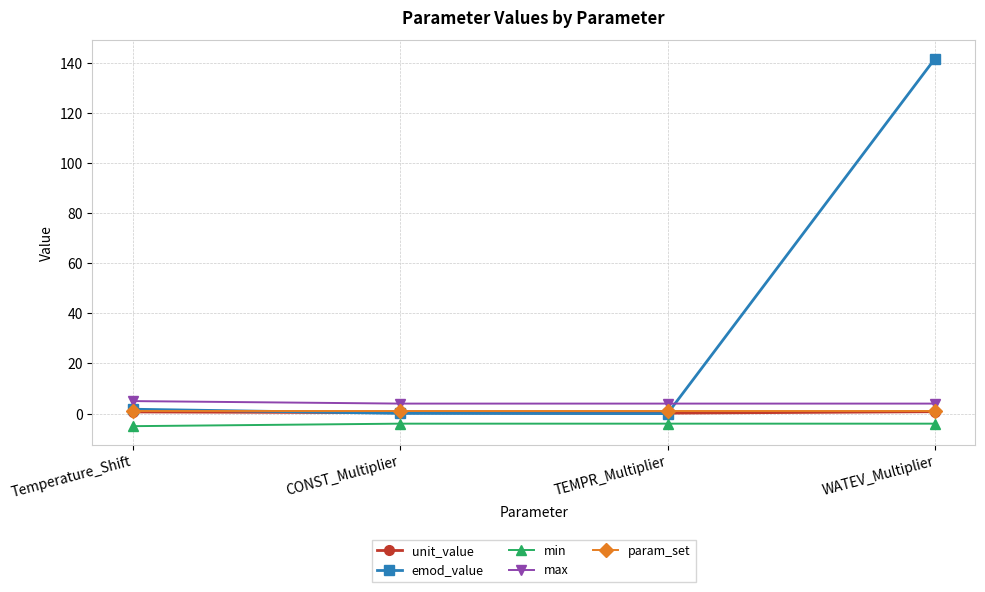

True or false: max has more than 2 interior local peaks.

False